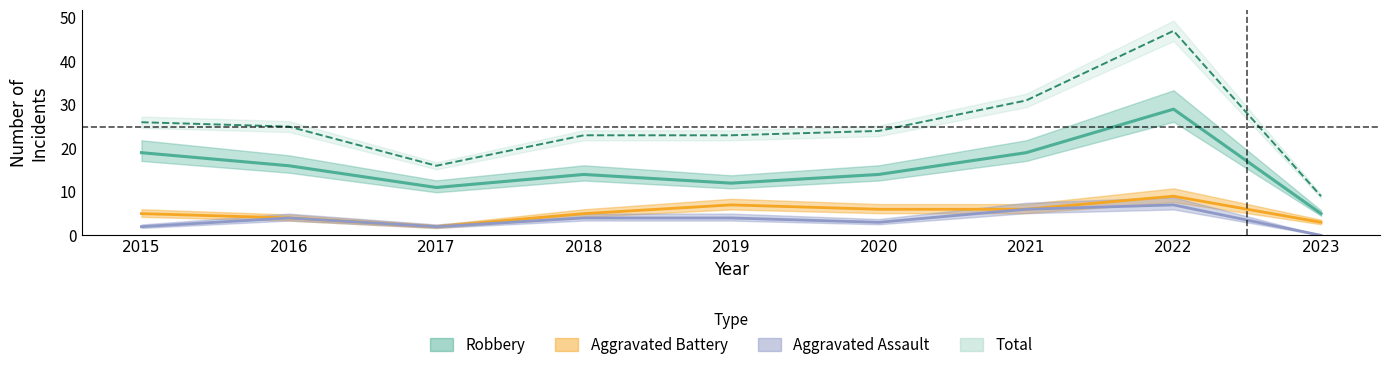

Count the number of categories in the chart.

9